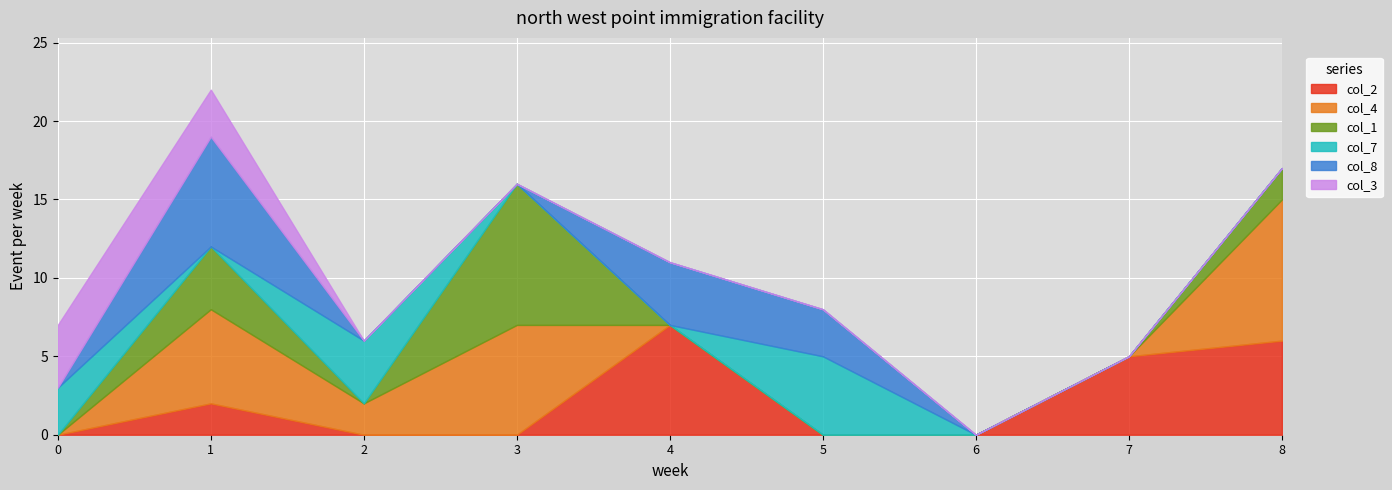

What is the spread (max minus min) of values at 7?

5